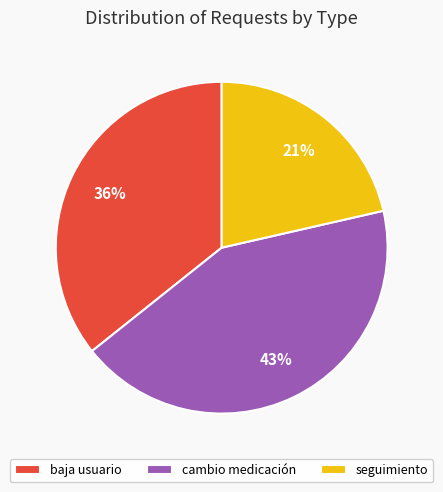

True or false: cambio medicación accounts for 43% of the total.

True